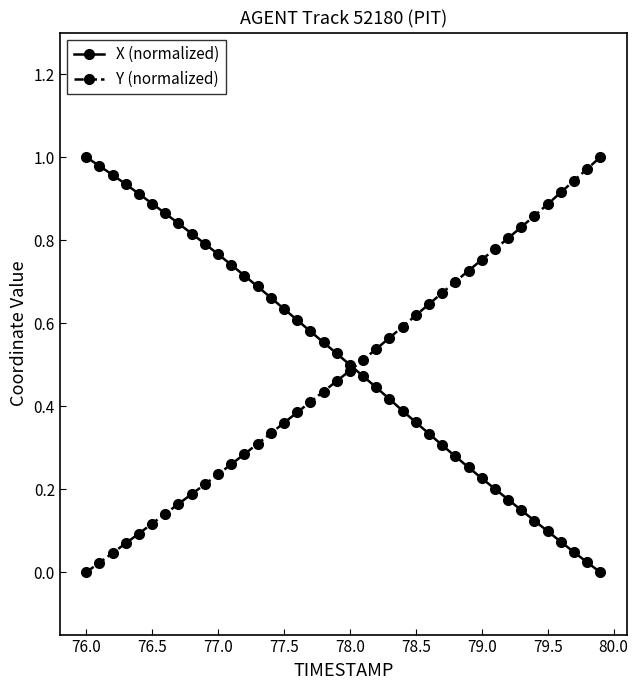

How many distinct data groups are displayed?

2